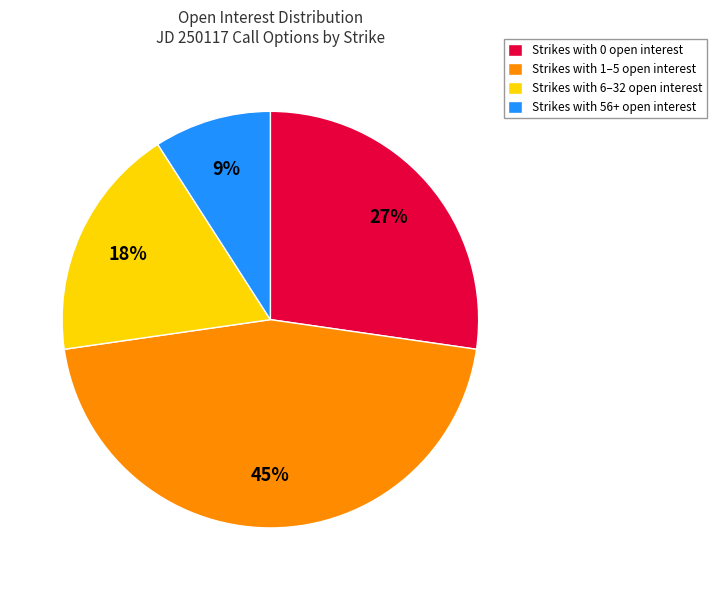

To the nearest percent, what portion does Strikes with 56+ open interest represent?

9%